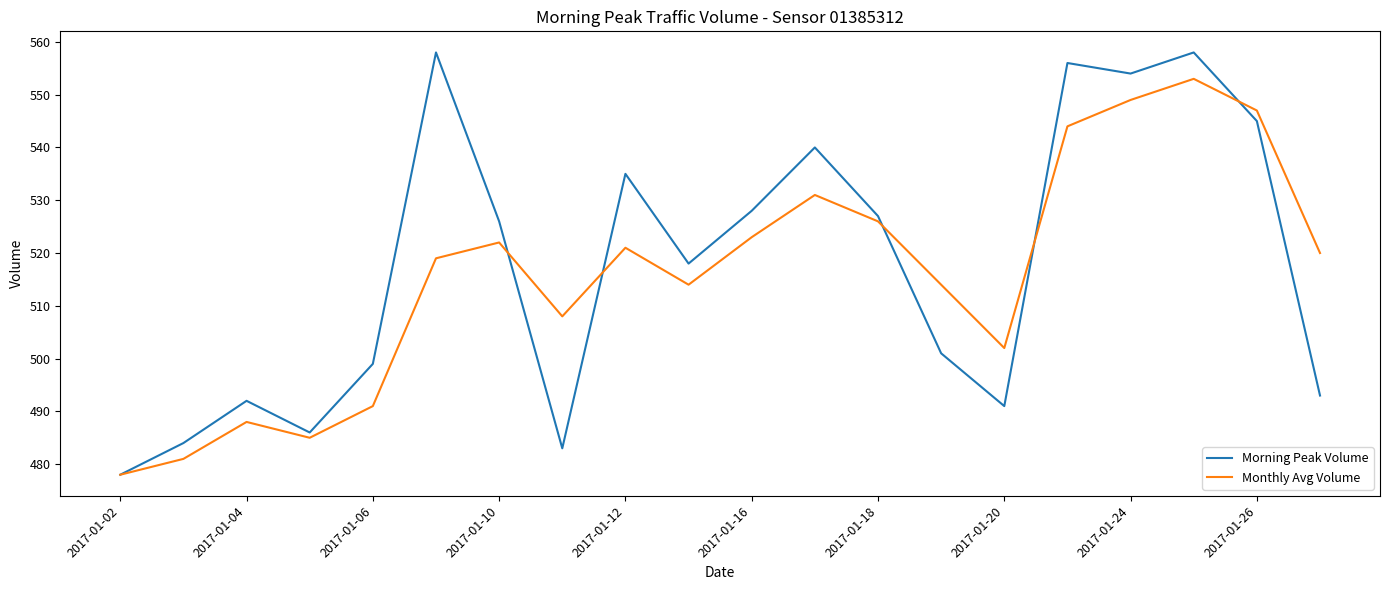

Which series has the largest range (max minus min)?

Morning Peak Volume